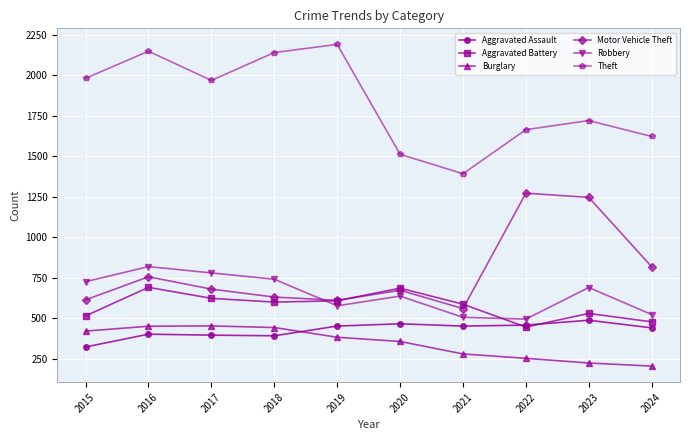

Does the chart have visible grid lines?

Yes